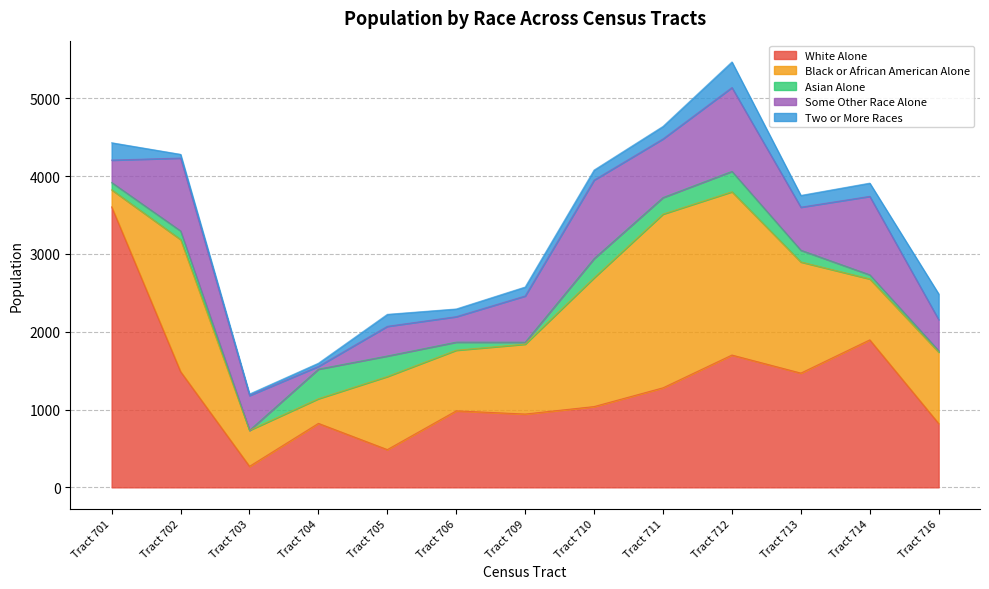

Rank the categories by White Alone value from highest to lowest.

Tract 701, Tract 714, Tract 712, Tract 702, Tract 713, Tract 711, Tract 710, Tract 706, Tract 709, Tract 704, Tract 716, Tract 705, Tract 703